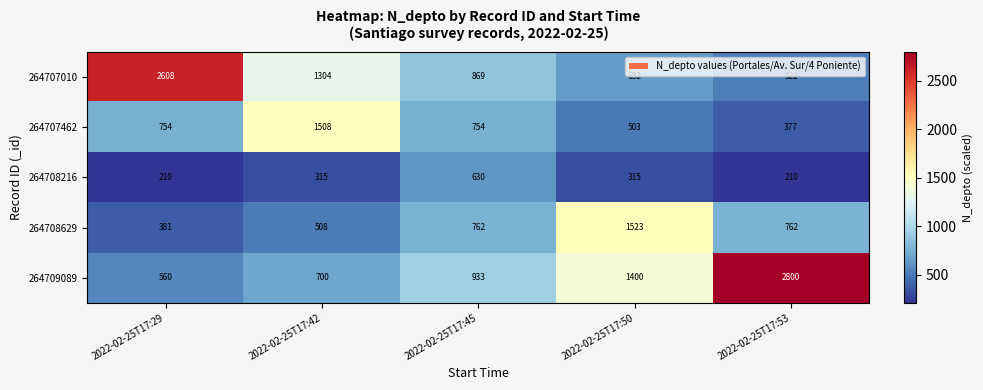

List the series in order of their peak value, lowest first.

264708216, 264707462, 264708629, 264707010, 264709089